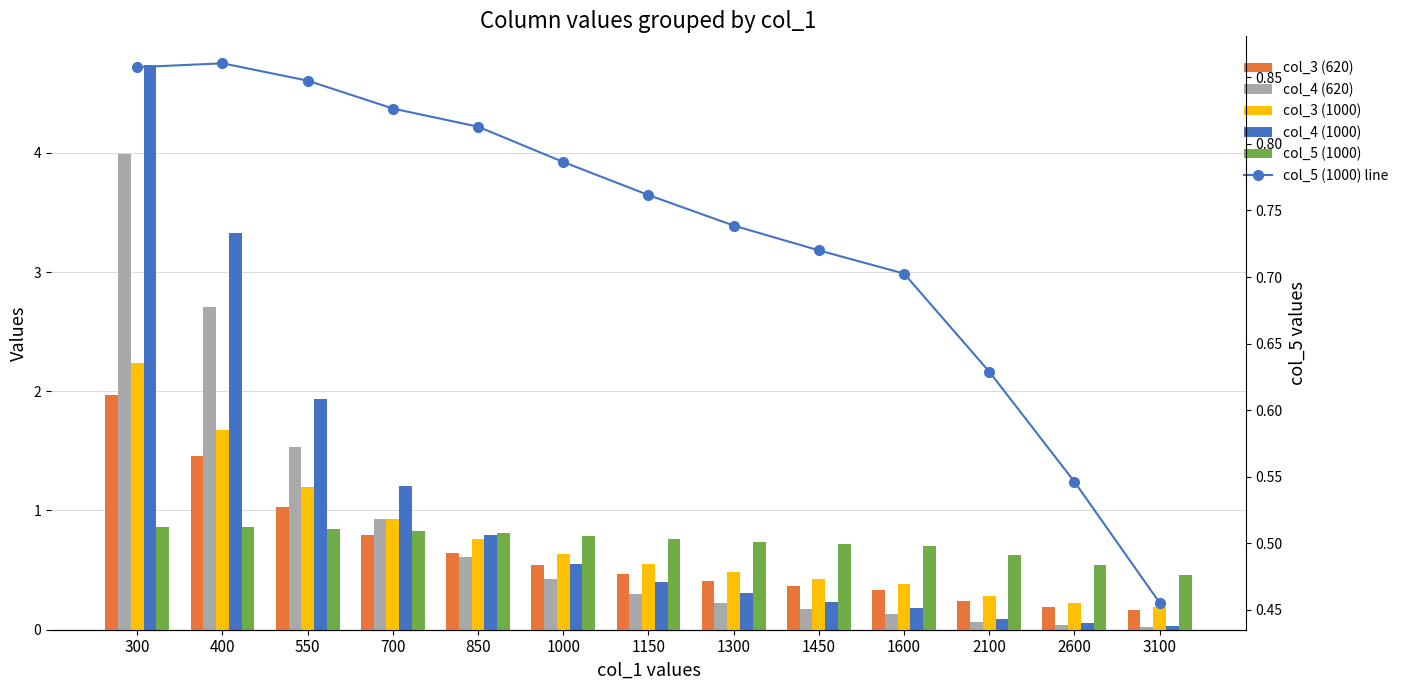

Does the chart contain stacked bars?

No